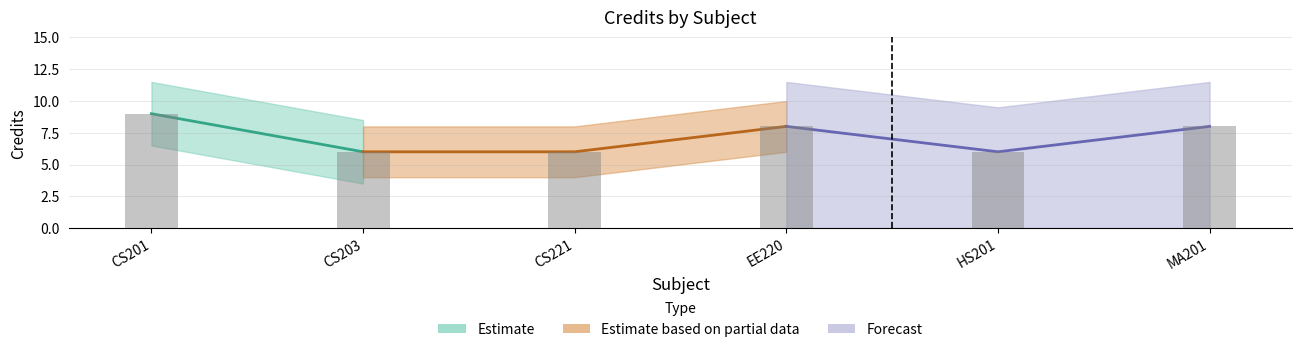

Reading left to right, list all the values displayed in this chart.

9	6	6	8	6	8